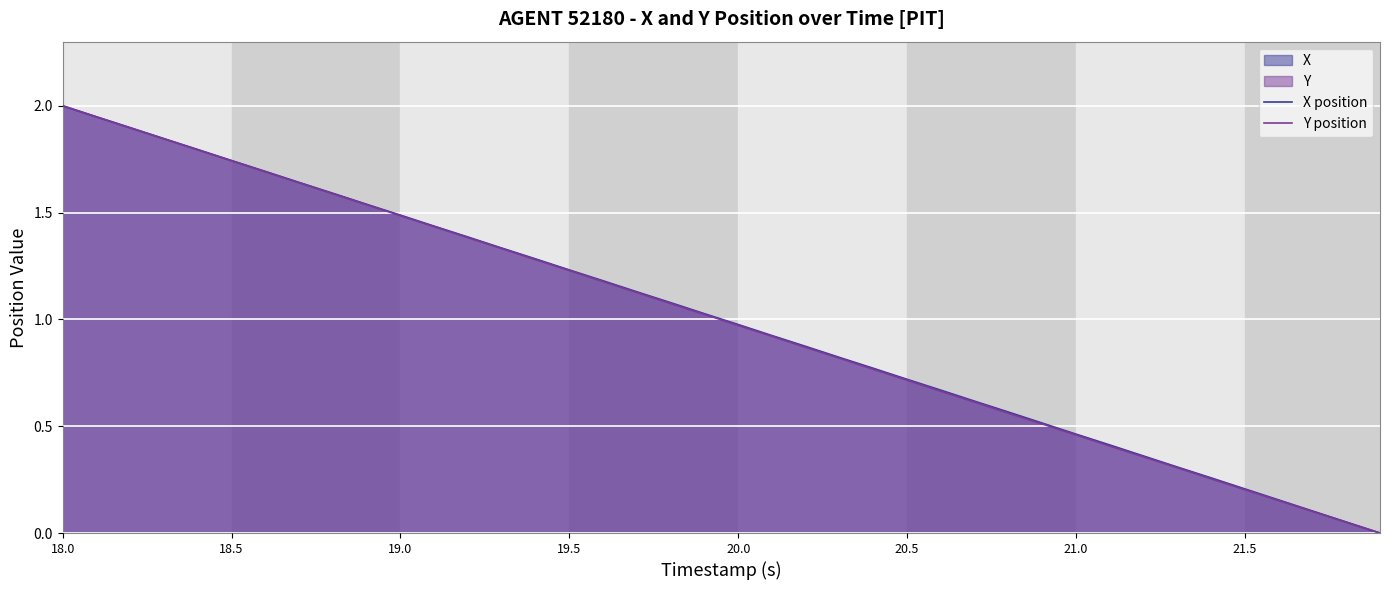

True or false: Y position has more than 1 points higher than both neighbors.

False